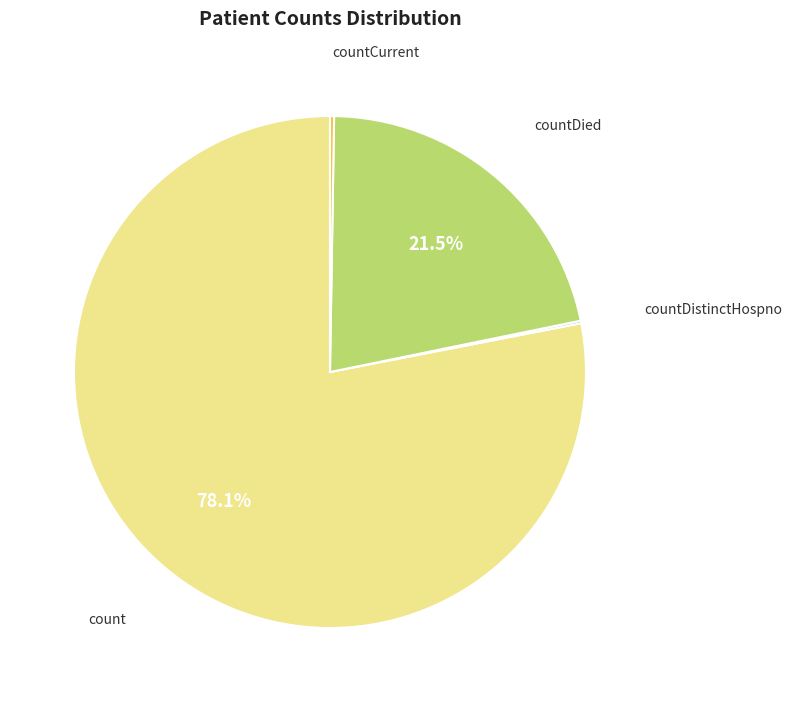

Is there any slice that represents more than half of the pie?

Yes